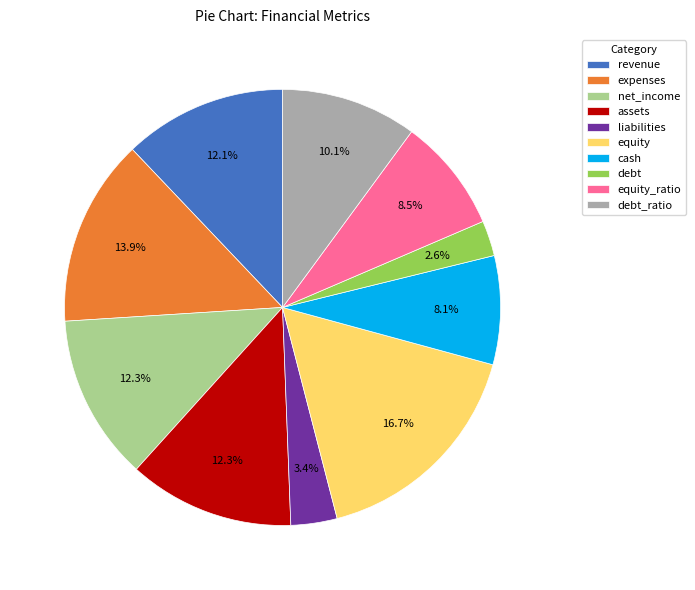

Approximately how many times larger is the value at assets compared to debt_ratio?

1.2